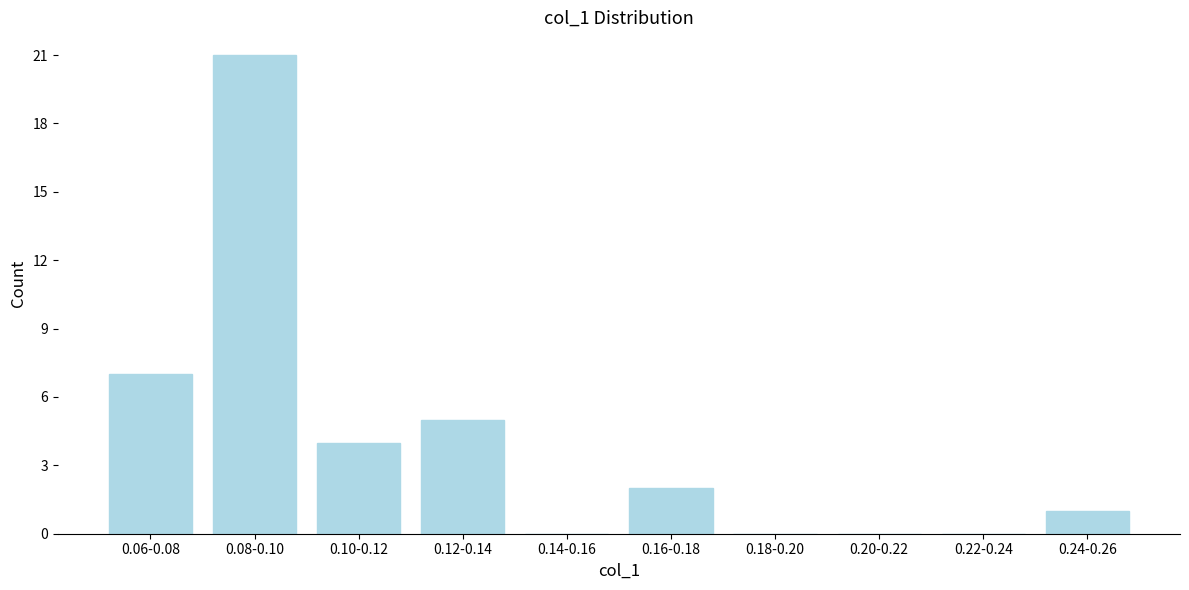

Reading left to right, extract all data points from this chart.

0.06-0.08=7	0.08-0.10=21	0.10-0.12=4	0.12-0.14=5	0.14-0.16=0	0.16-0.18=2	0.18-0.20=0	0.20-0.22=0	0.22-0.24=0	0.24-0.26=1